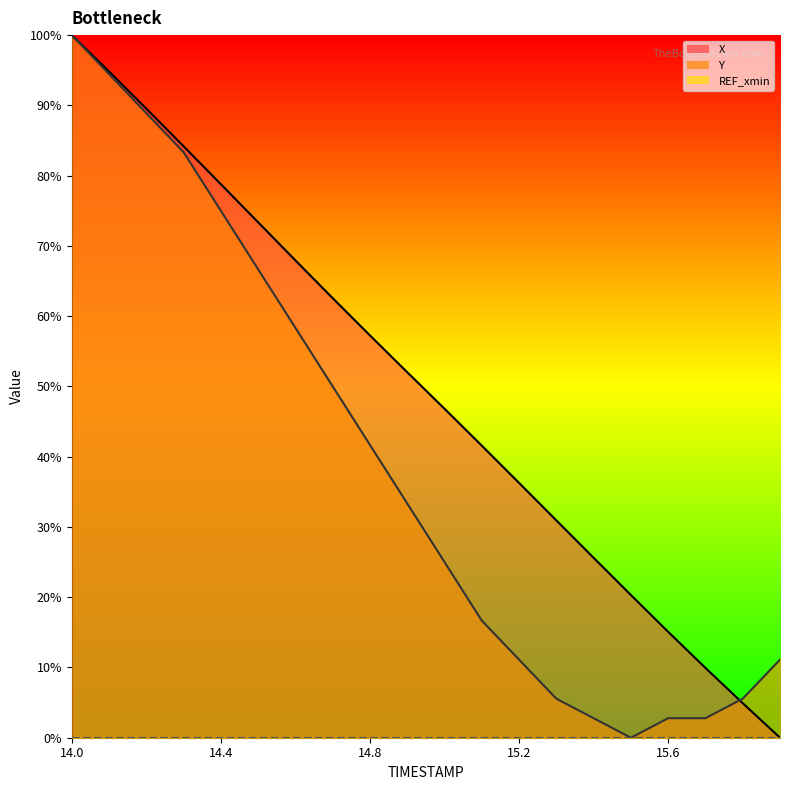

Does the chart have visible grid lines?

No